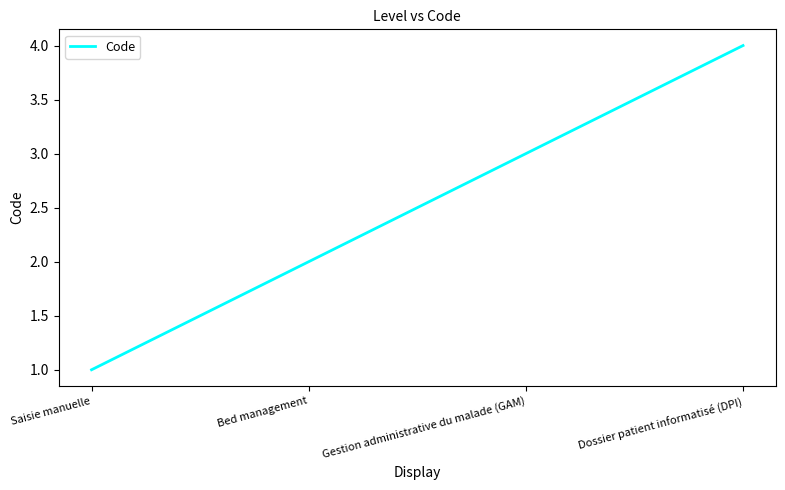

What is the sum of the values at Gestion administrative du malade (GAM) and Saisie manuelle?

4